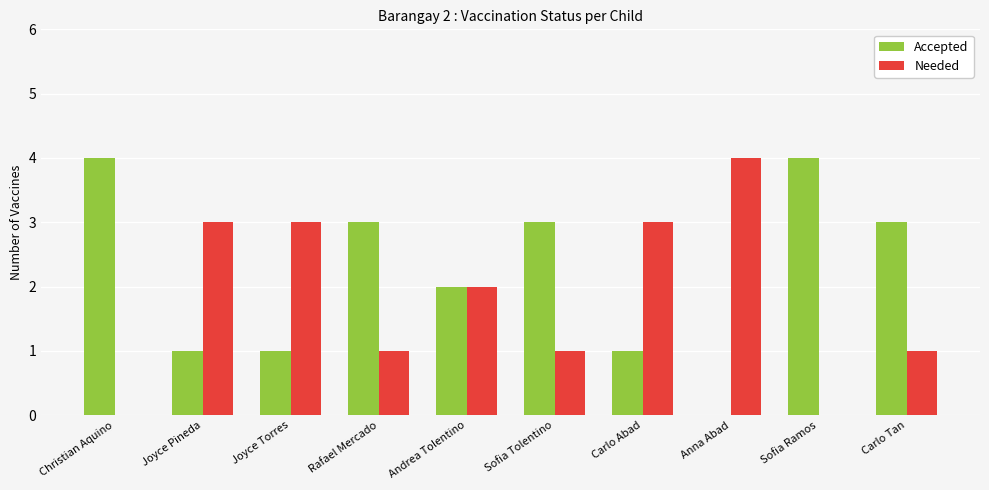

Reading right to left, transcribe all the data shown in this chart.

Accepted: 3	4	0	1	3	2	3	1	1	4
Needed: 1	0	4	3	1	2	1	3	3	0